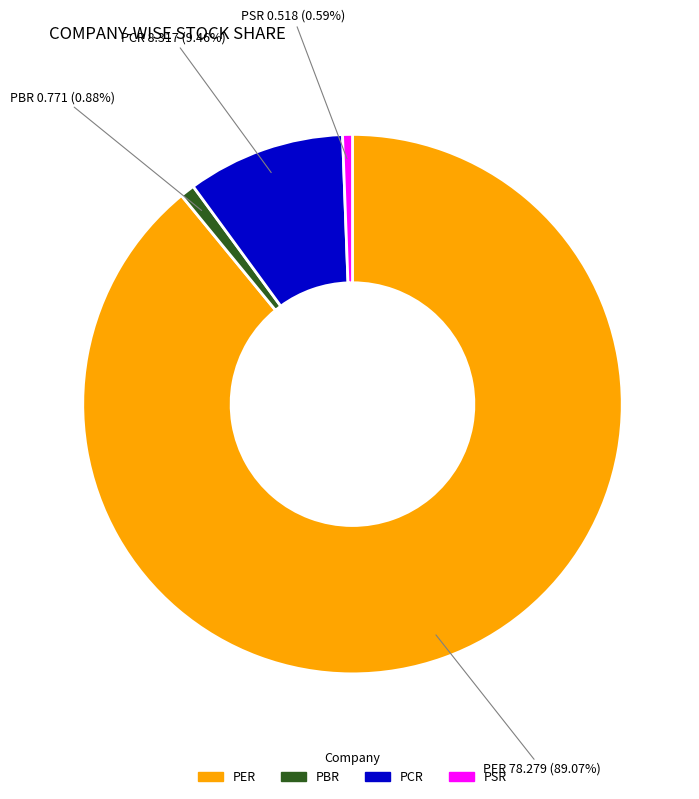

Is it true that PER is 83% of the pie?

False